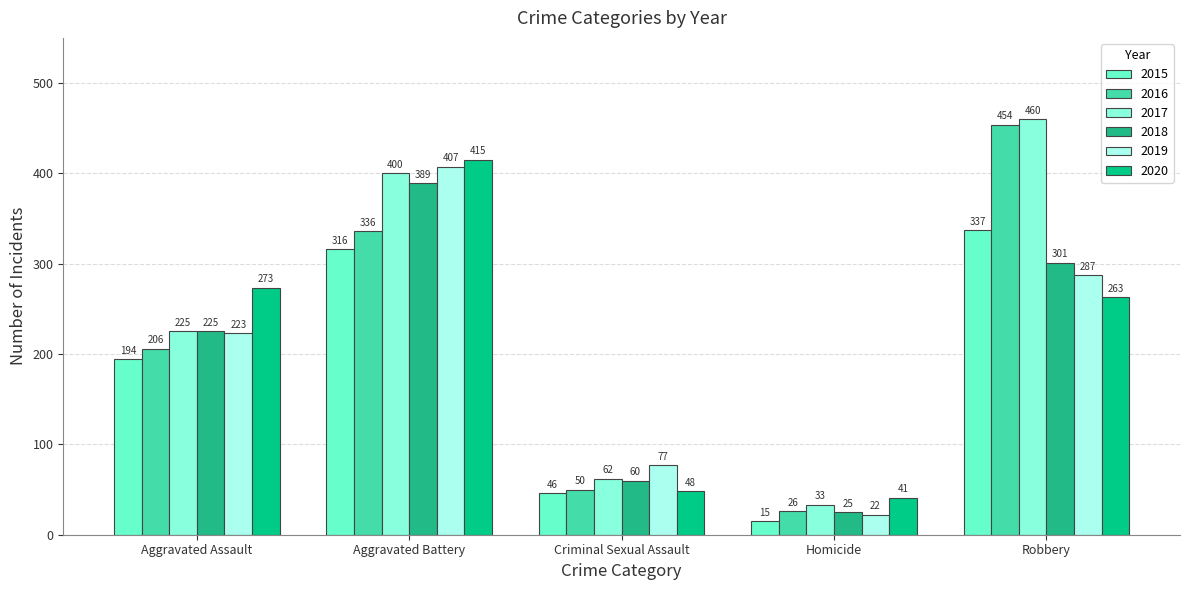

What is the difference between the highest and lowest values at Robbery?

197